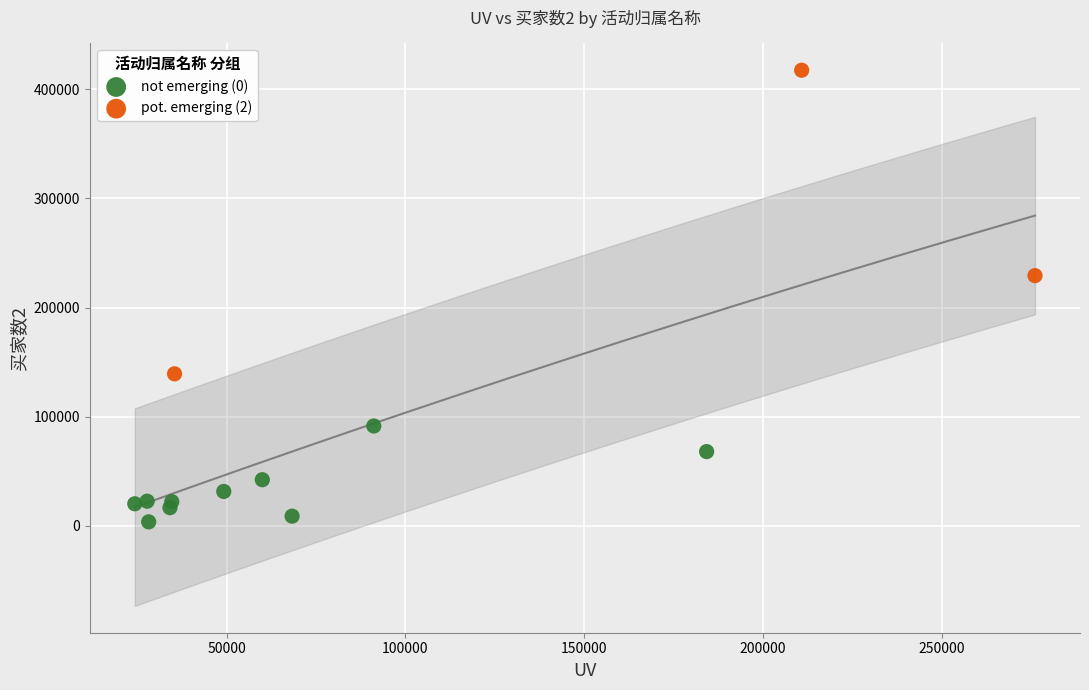

Which series reaches the minimum Y coordinate?

not emerging (0)